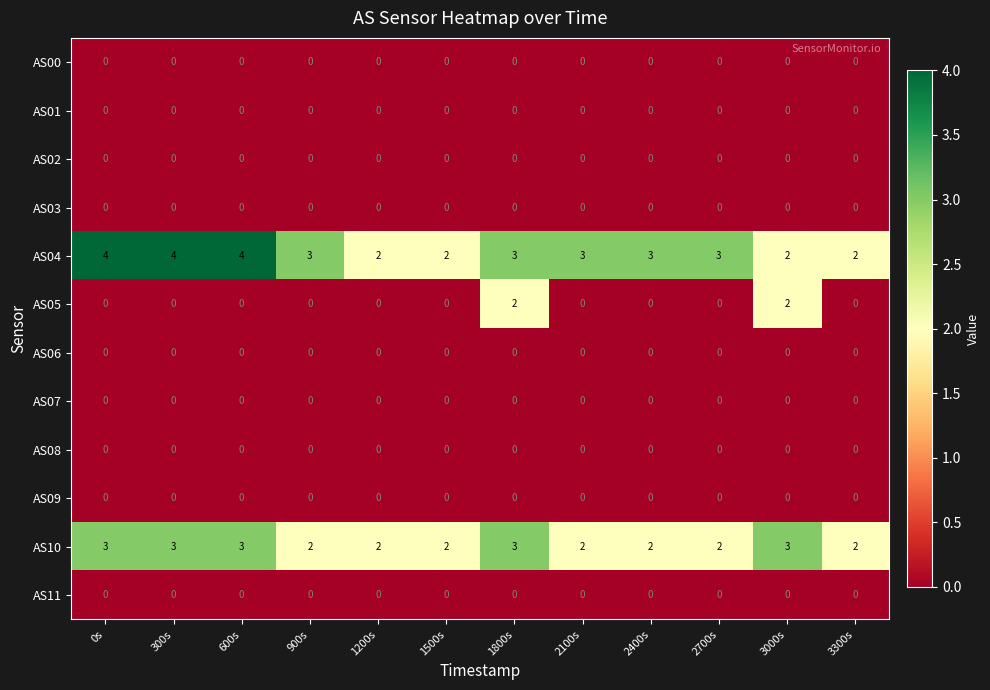

The value of AS00 at 3300s is 0. True or false?

True